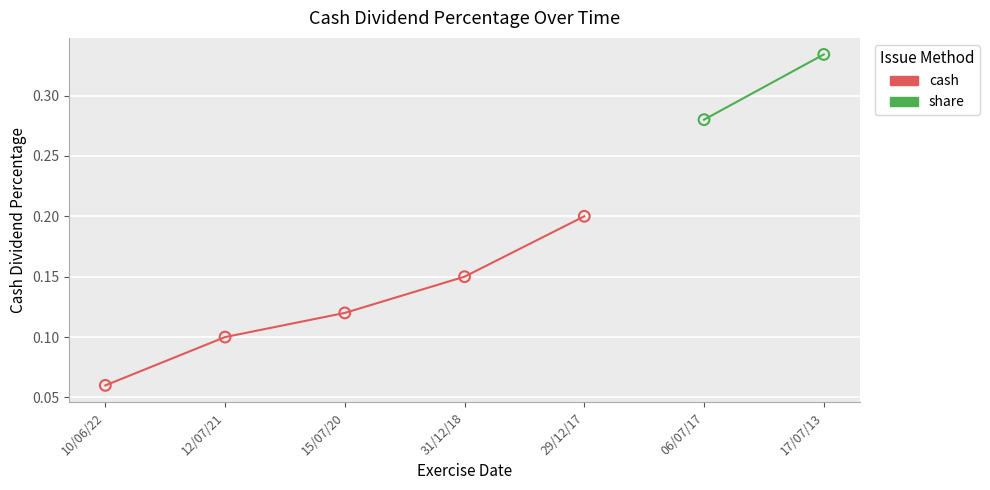

Which has a higher value, 15/07/20 or 06/07/17?

06/07/17